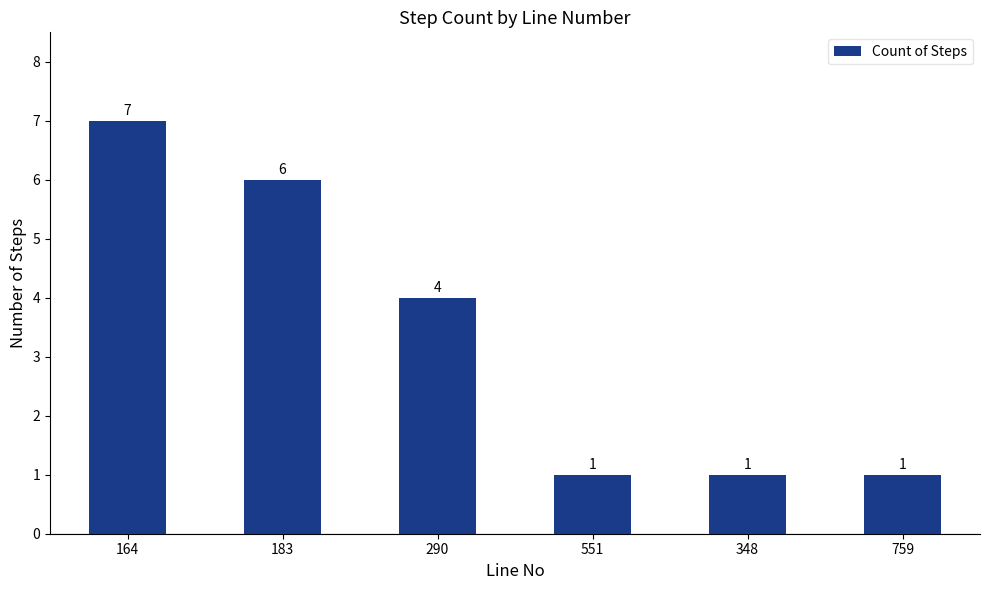

What is the difference between the values at 348 and 164?

6